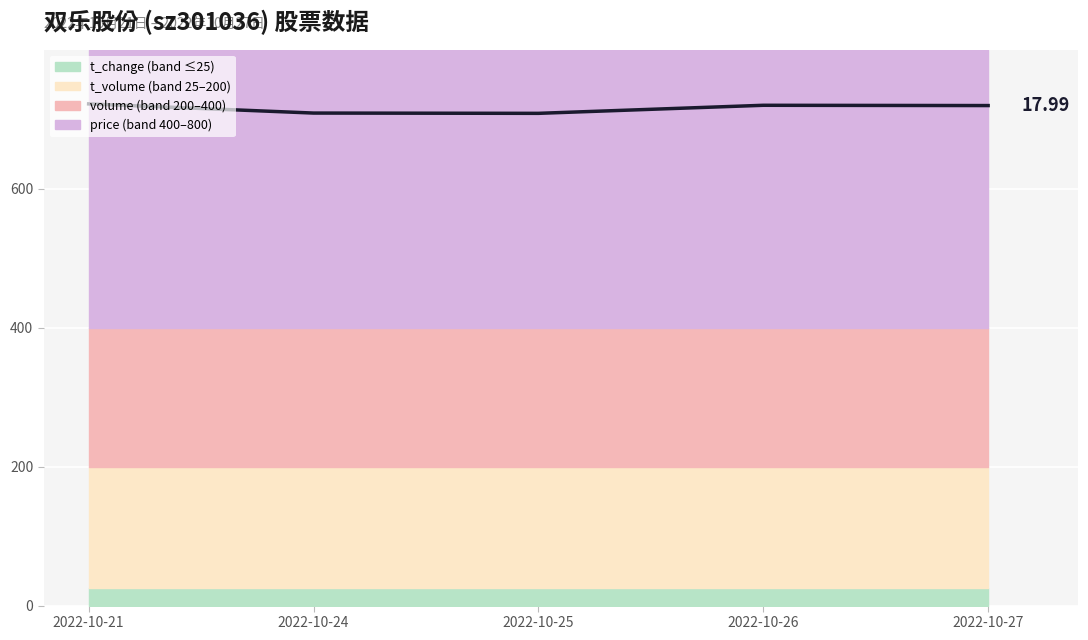

What is the sum of the values at 2022-10-25 and 2022-10-21?

1430.4